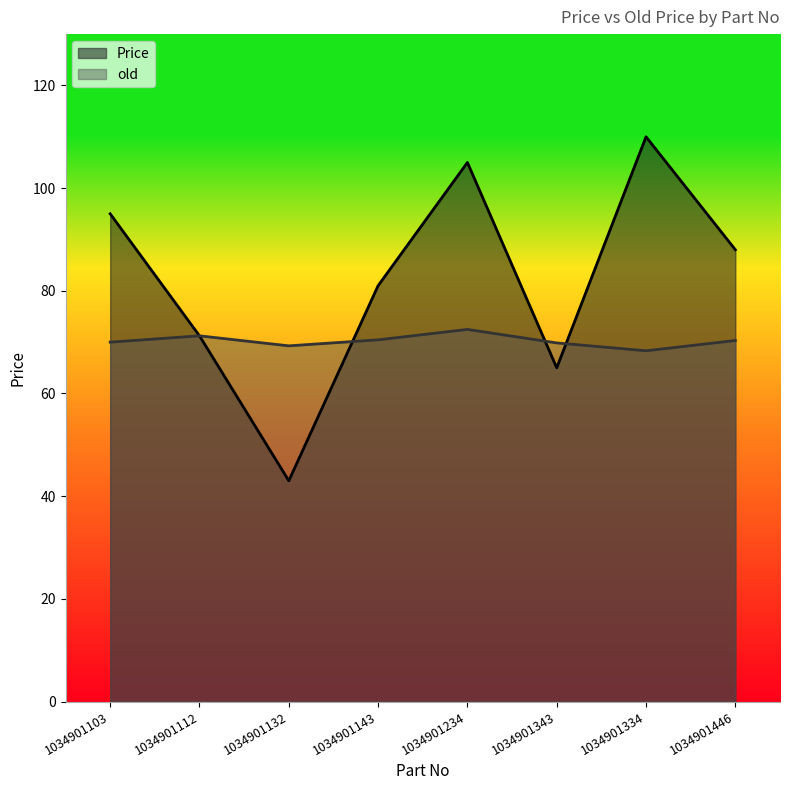

Reading right to left, list all the values displayed in this chart.

Price: 1034901446=88.0	1034901334=110.0	1034901343=65.0	1034901234=105.0	1034901143=81.0	1034901132=43.0	1034901112=71.2	1034901103=95.0
old: 1034901446=70.3	1034901334=68.3	1034901343=69.8	1034901234=72.5	1034901143=70.5	1034901132=69.3	1034901112=71.2	1034901103=70.0